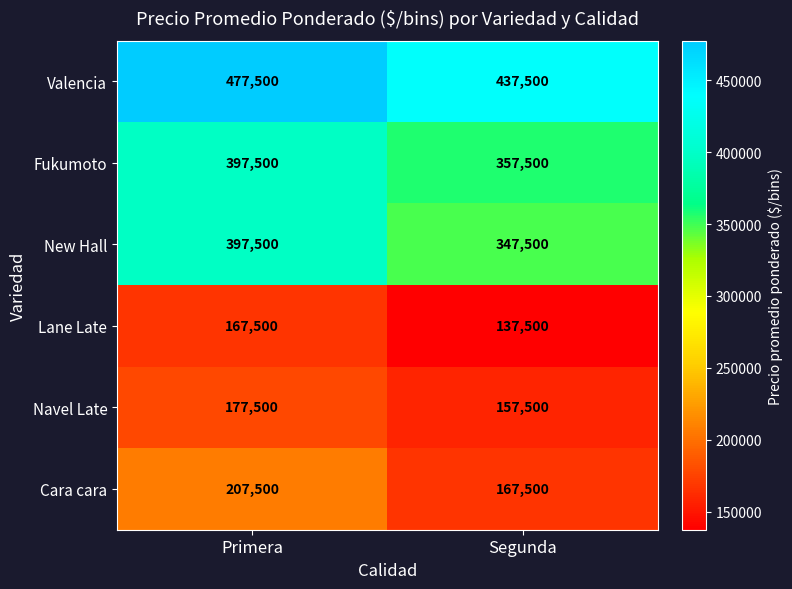

True or false: Fukumoto has a value of 660171 at Primera.

False